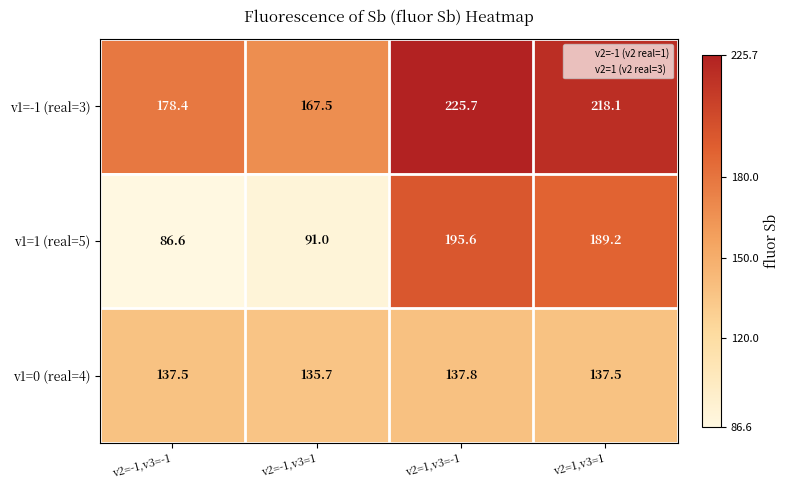

Reading left to right, transcribe all the data shown in this chart.

v1=-1 (real=3): 178.4	167.5	225.7	218.1
v1=1 (real=5): 86.6	91.0	195.6	189.2
v1=0 (real=4): 137.5	135.7	137.8	137.5